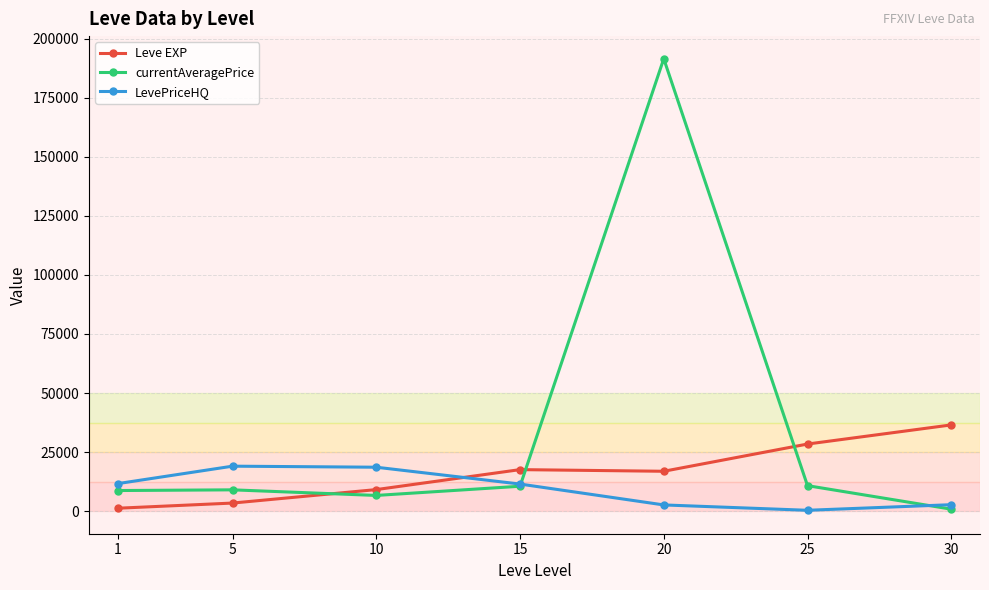

At which category is the sum across all series the highest?

20